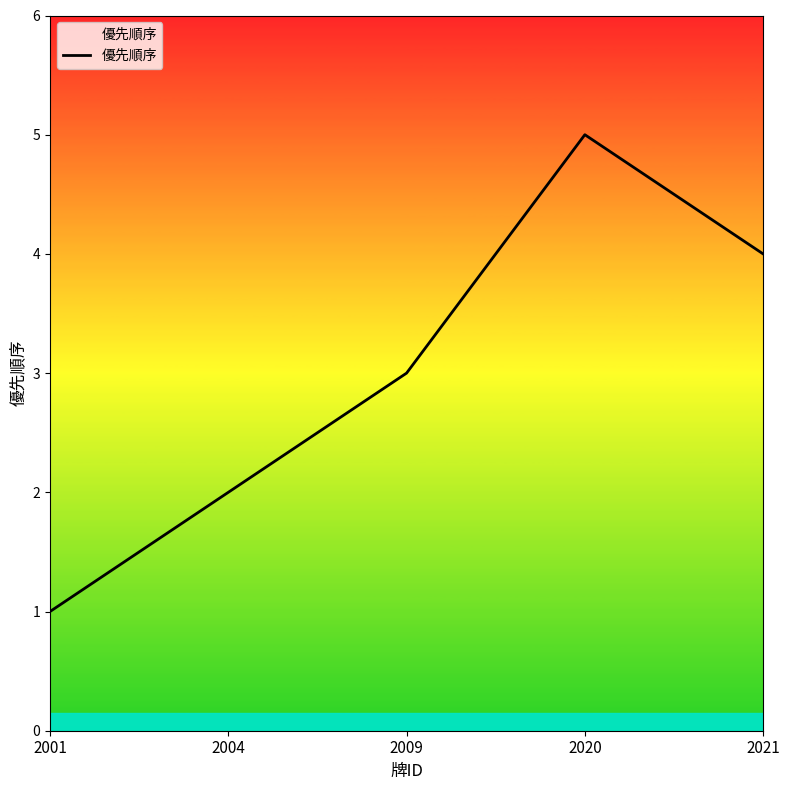

What is the difference between the values at 2004 and 2020?

3